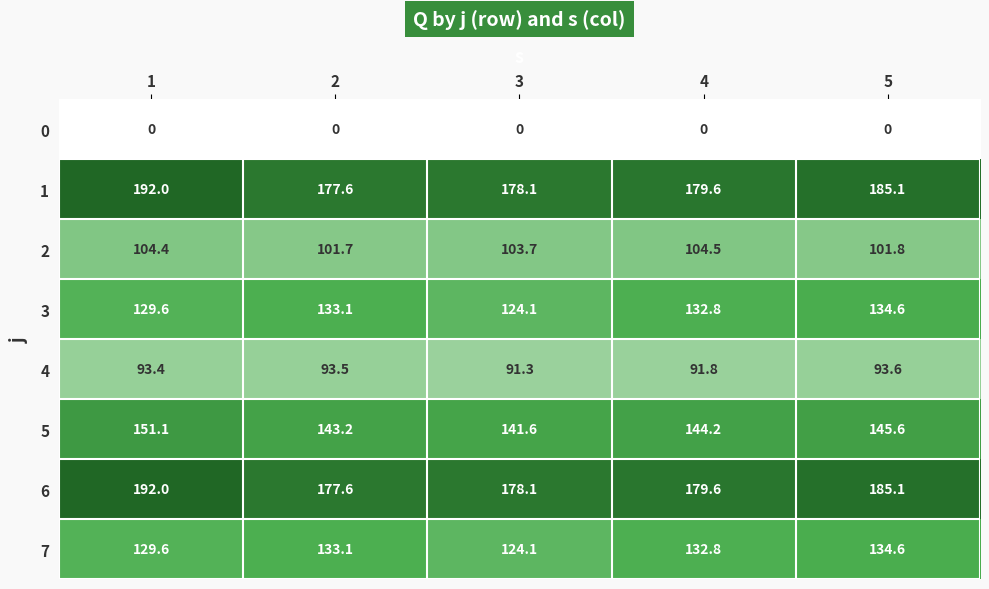

How many values in the 3 series exceed 132?

3